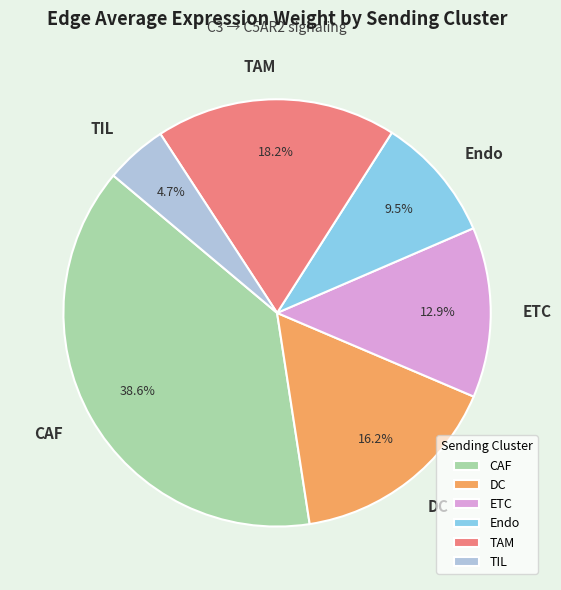

Rank the categories by value from lowest to highest.

TIL, Endo, ETC, DC, TAM, CAF